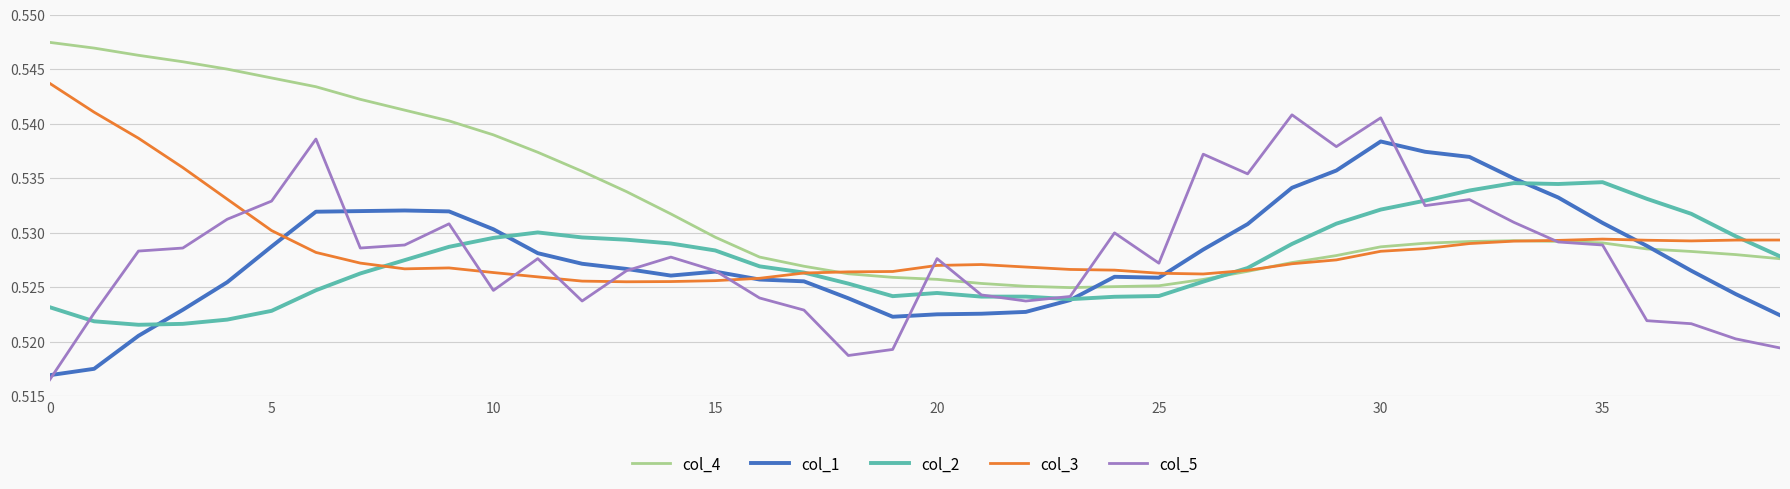

Which series has the largest total across all categories?

col_4